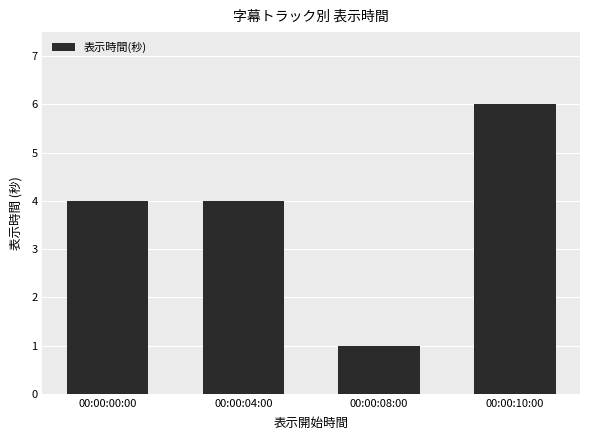

What is the label of the 3rd bar from the right?

00:00:04:00